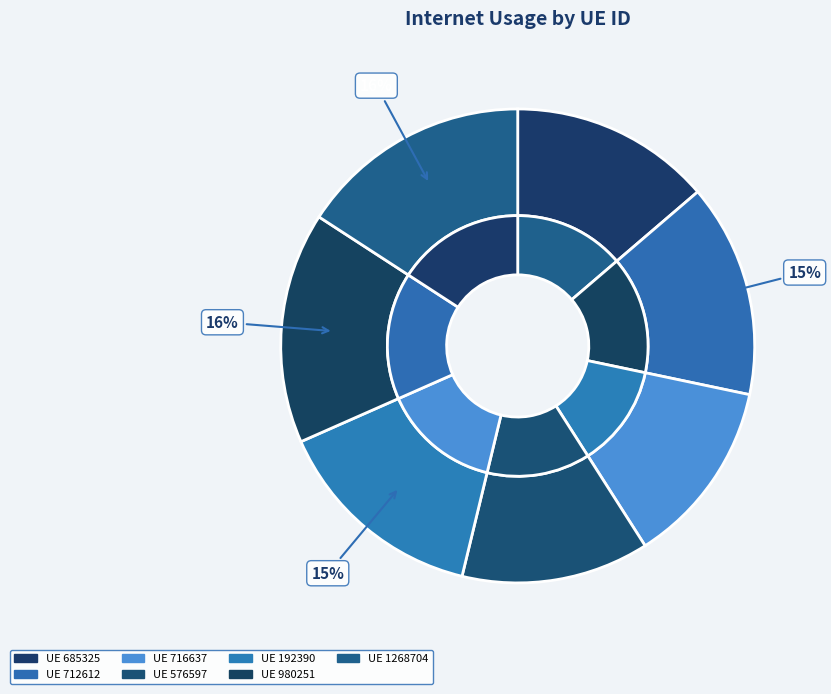

Which has a higher value, 685325 or 980251?

980251